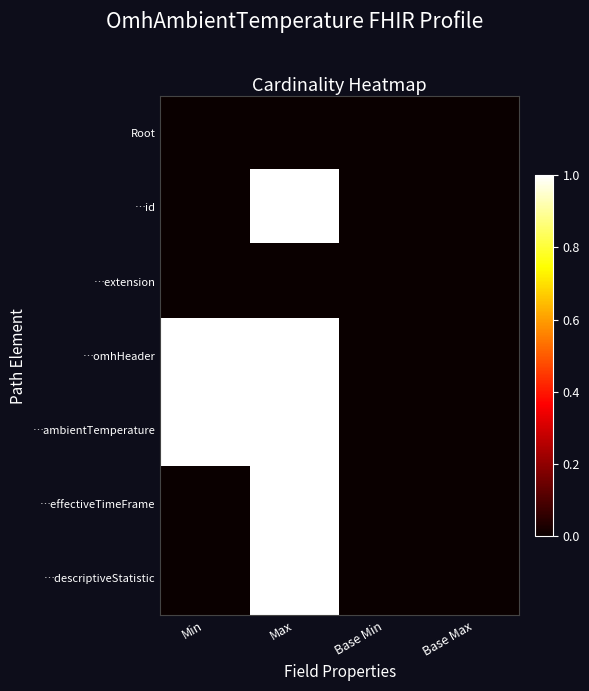

Reading left to right, what are all the values shown in this chart?

Root: Min=0	Max=0	Base Min=0	Base Max=0
…id: Min=0	Max=1	Base Min=0	Base Max=0
…extension: Min=0	Max=0	Base Min=0	Base Max=0
…omhHeader: Min=1	Max=1	Base Min=0	Base Max=0
…ambientTemperature: Min=1	Max=1	Base Min=0	Base Max=0
…effectiveTimeFrame: Min=0	Max=1	Base Min=0	Base Max=0
…descriptiveStatistic: Min=0	Max=1	Base Min=0	Base Max=0